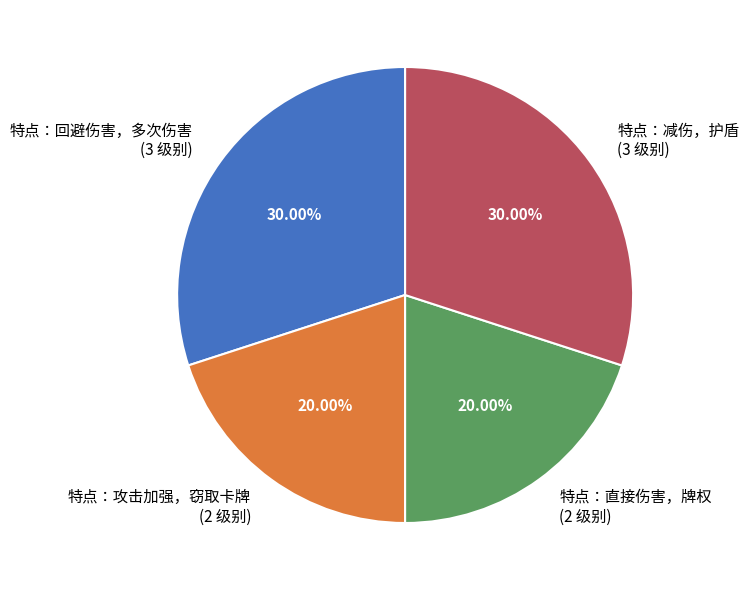

Is 特点：攻击加强，窃取卡牌 (2 级别) the majority of the pie?

No